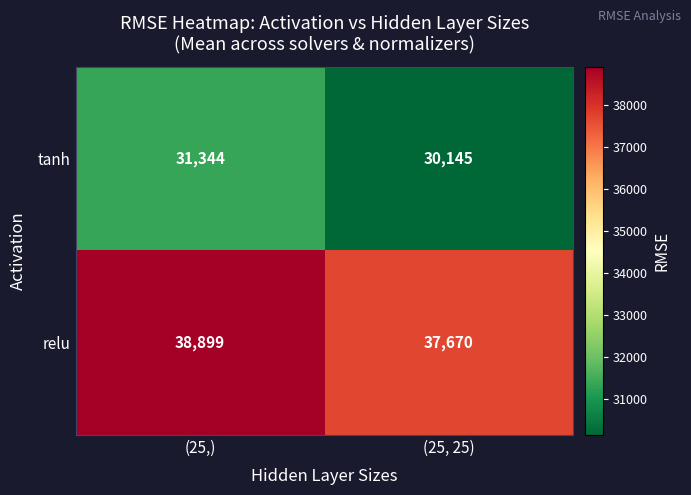

Which category has the highest value across all series?

(25,)